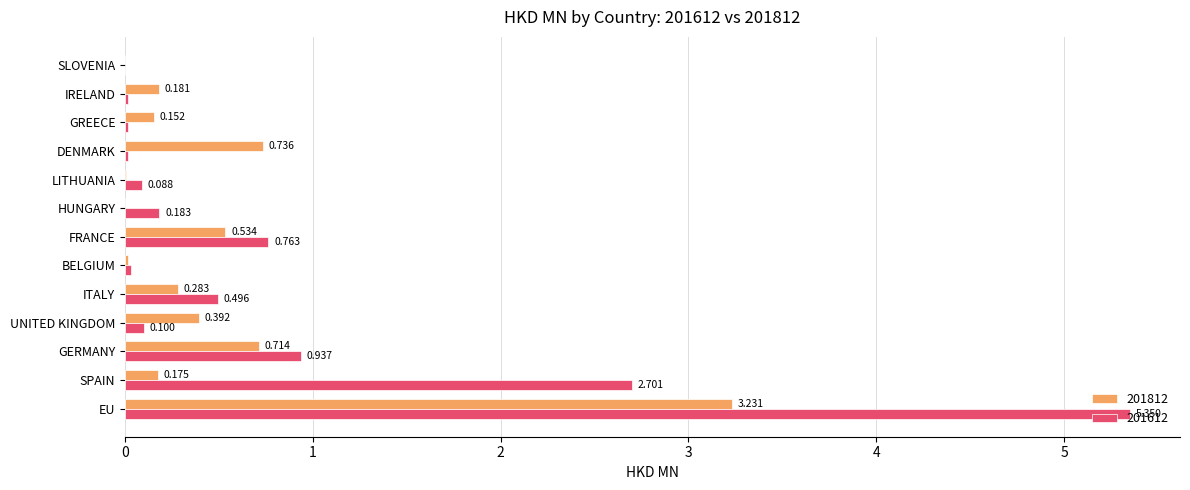

Is the value of 201612 at SPAIN greater than the value of 201812 at UNITED KINGDOM?

Yes